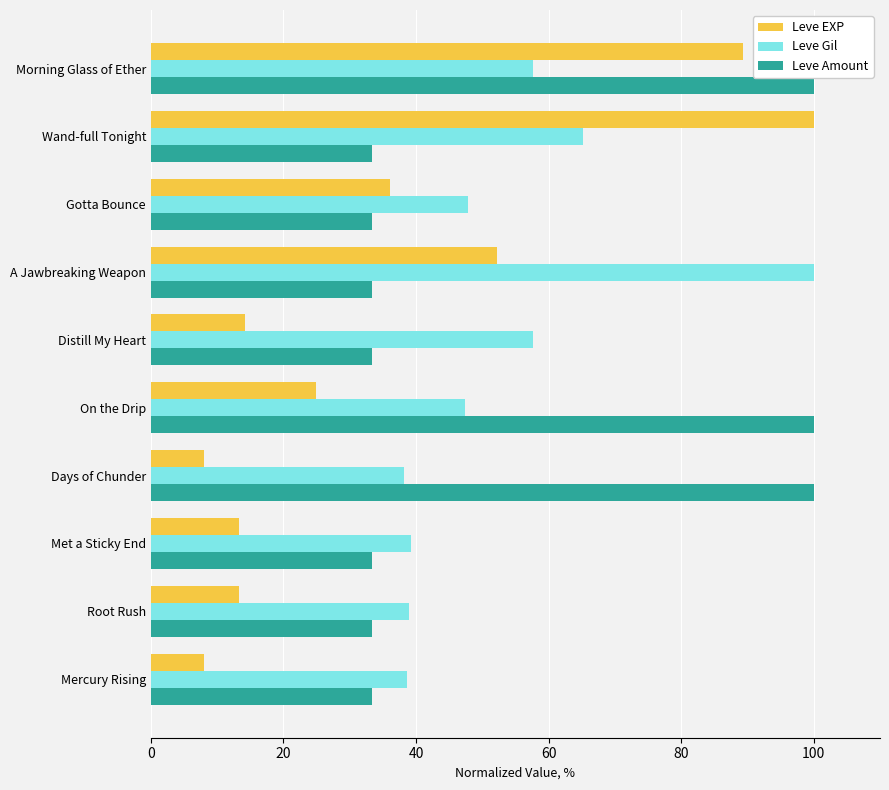

Which series has the largest range (max minus min)?

Leve EXP